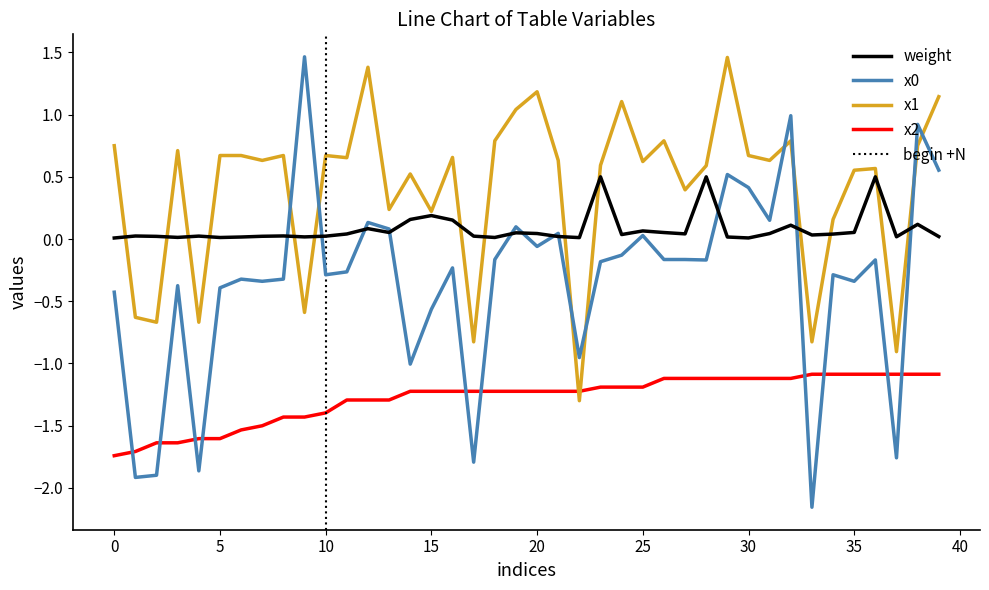

The value of x0 at 15 is -0.6. True or false?

True